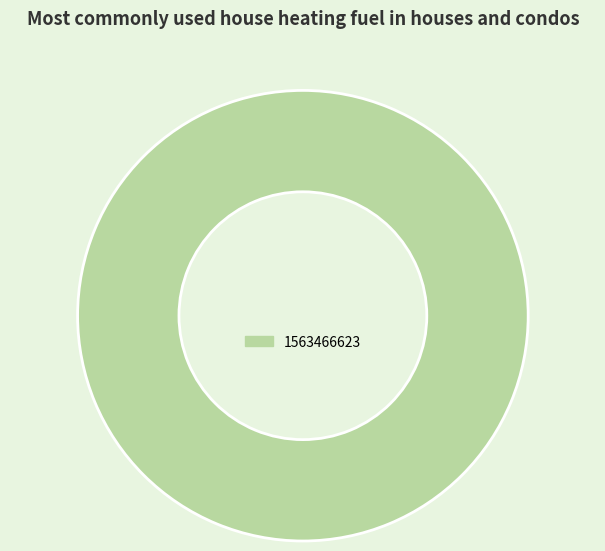

Does 1563466623 account for over 50% of the chart?

Yes